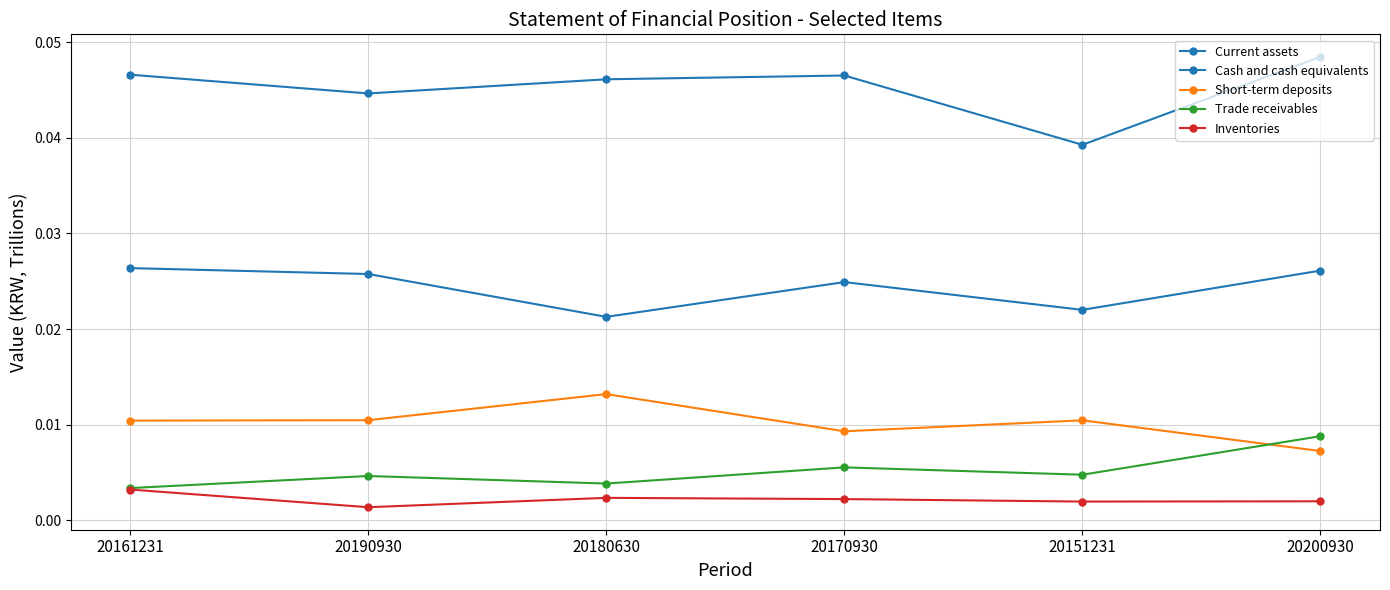

At how many categories does at least one series exceed 0?

6